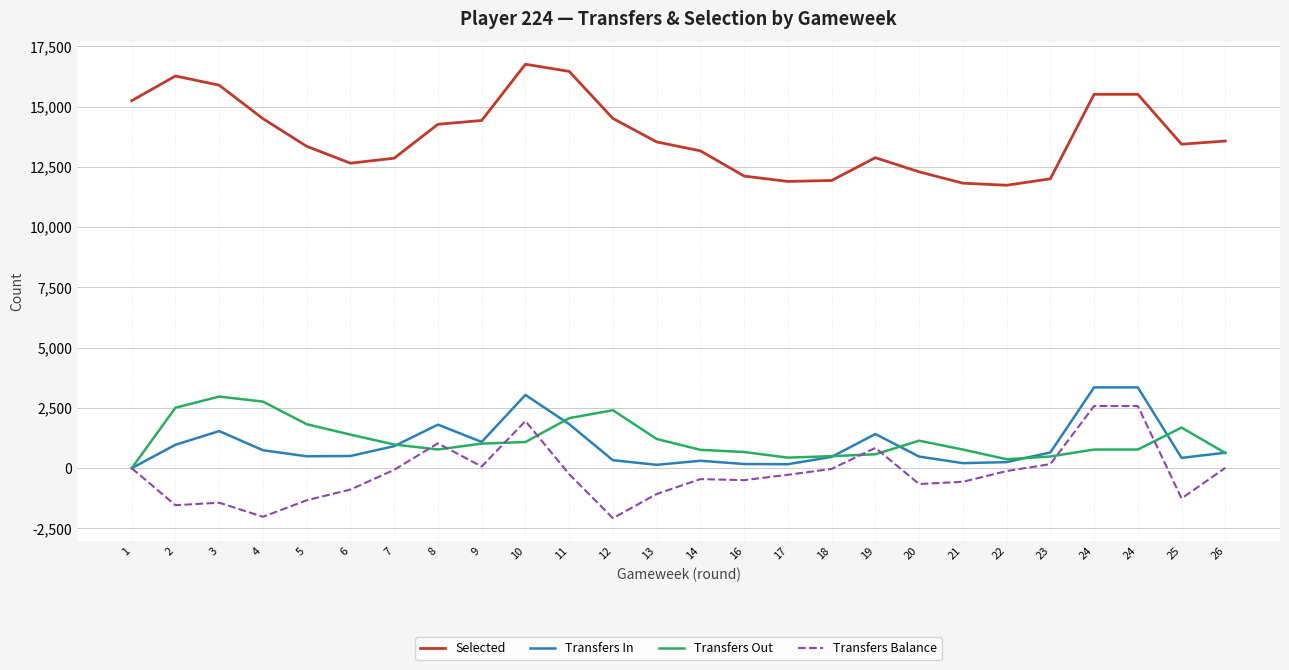

Does the chart have visible grid lines?

Yes